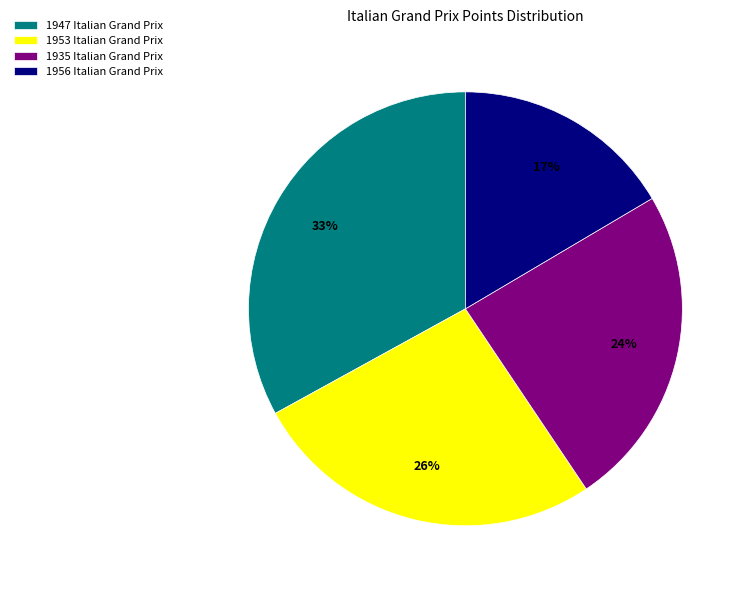

Is 1935 Italian Grand Prix the majority of the pie?

No